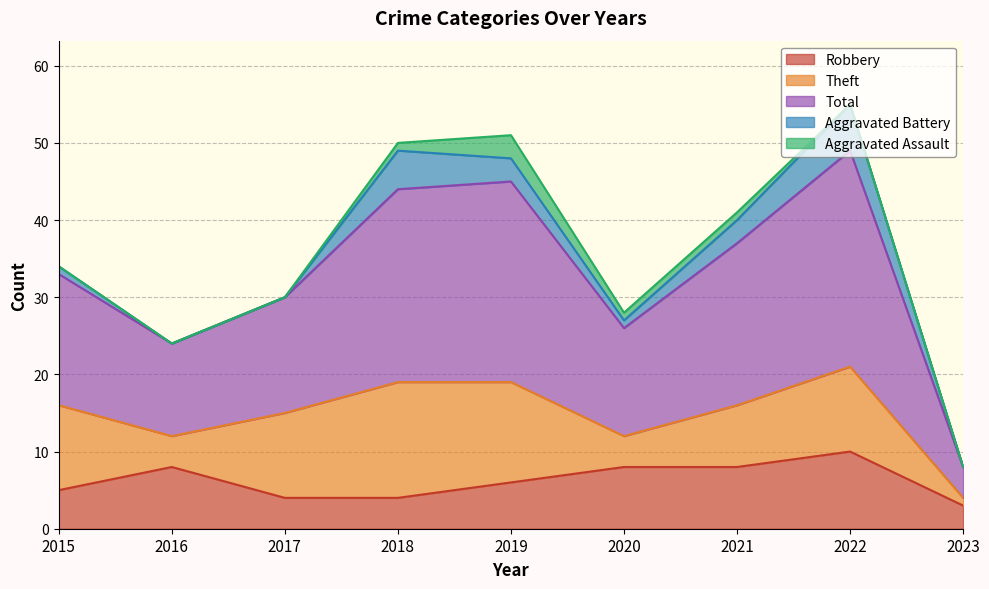

Where do Robbery and Theft first cross each other?

2015 and 2016